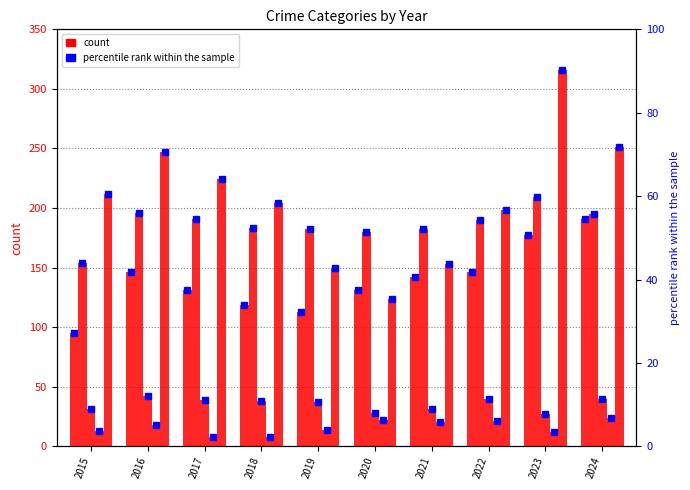

At how many categories does at least one series exceed 20?

10